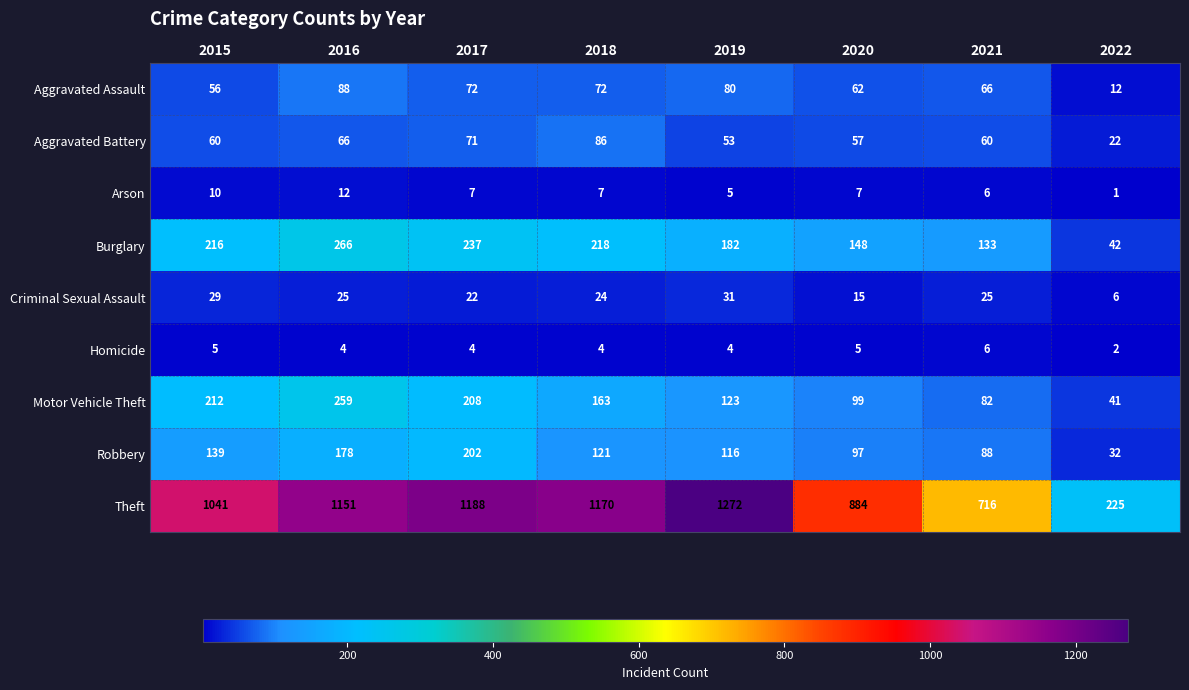

Rank the series by their maximum value, from highest to lowest.

Theft, Burglary, Motor Vehicle Theft, Robbery, Aggravated Assault, Aggravated Battery, Criminal Sexual Assault, Arson, Homicide